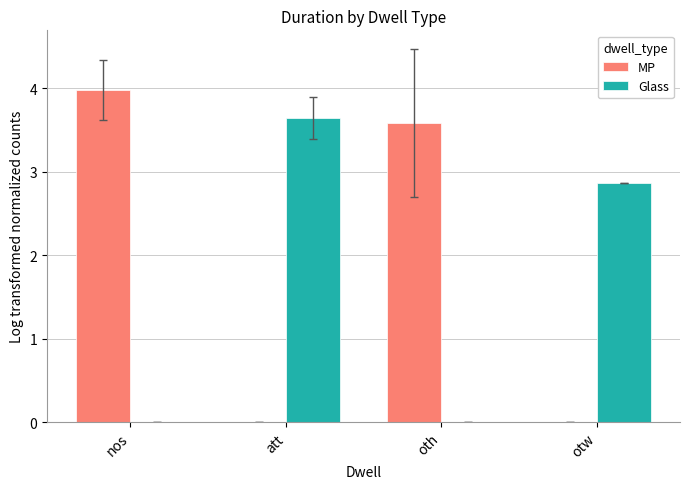

The MP series shows 0.0 at att. True or false?

True